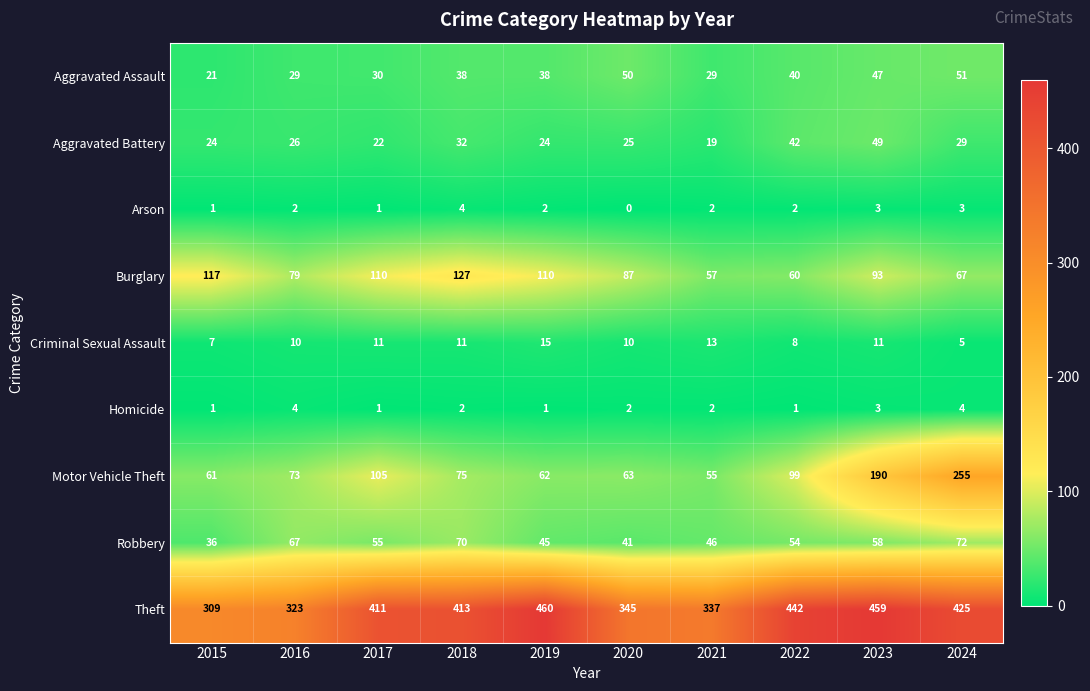

Which series changed the most between 2016 and 2024?

Motor Vehicle Theft